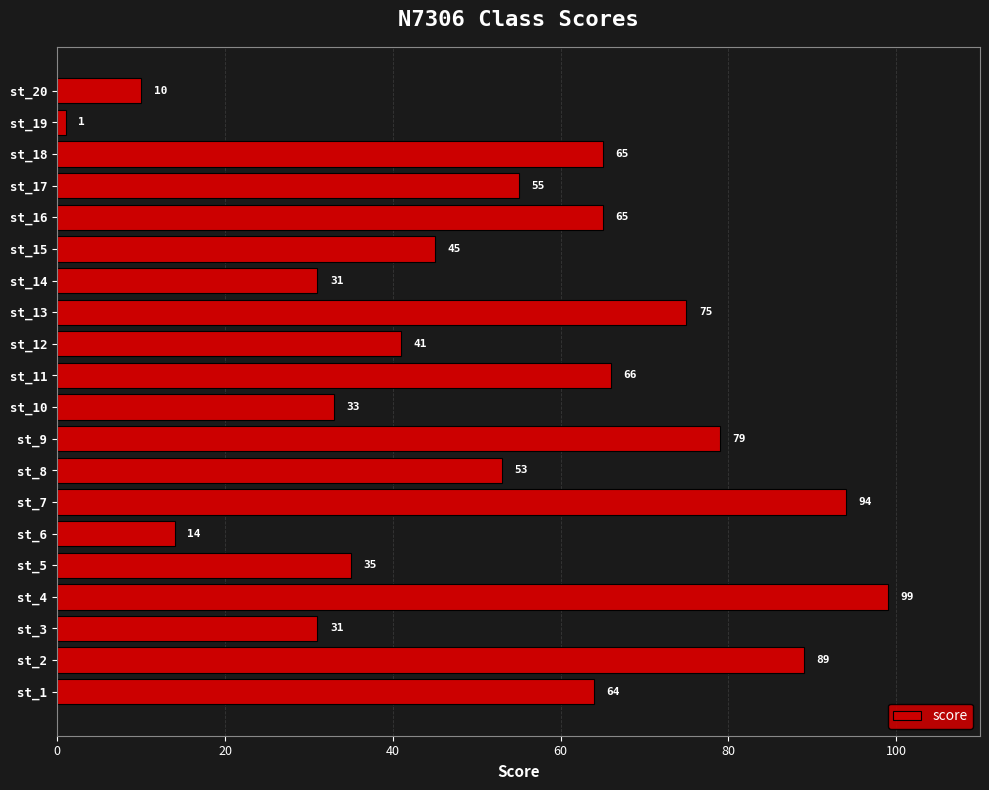

Between st_13 and st_15, which is larger?

st_13